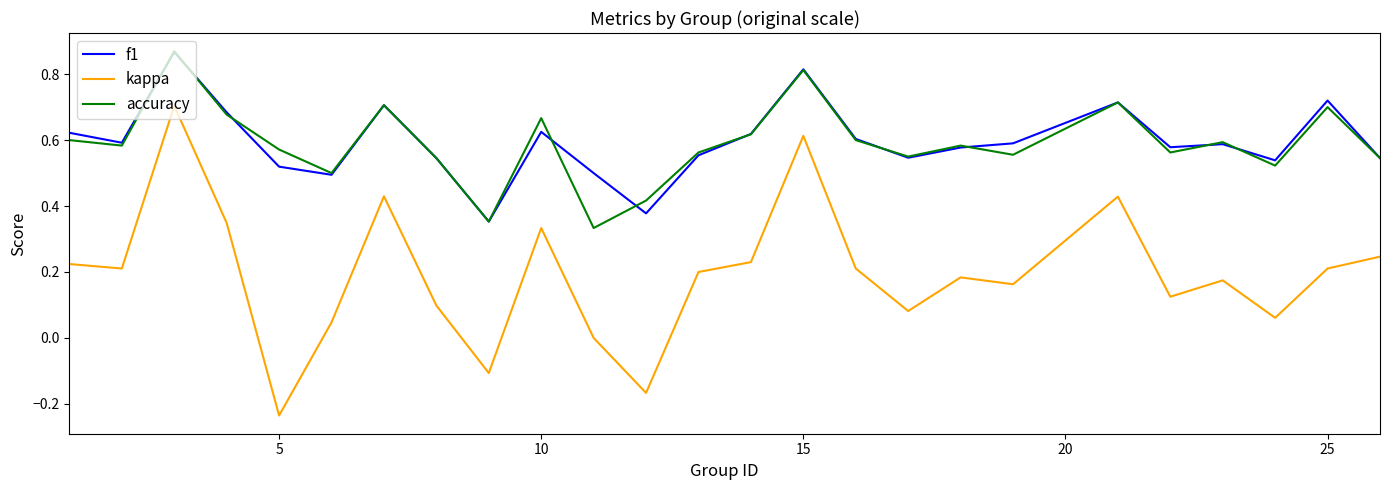

Which series has the widest spread of values?

kappa